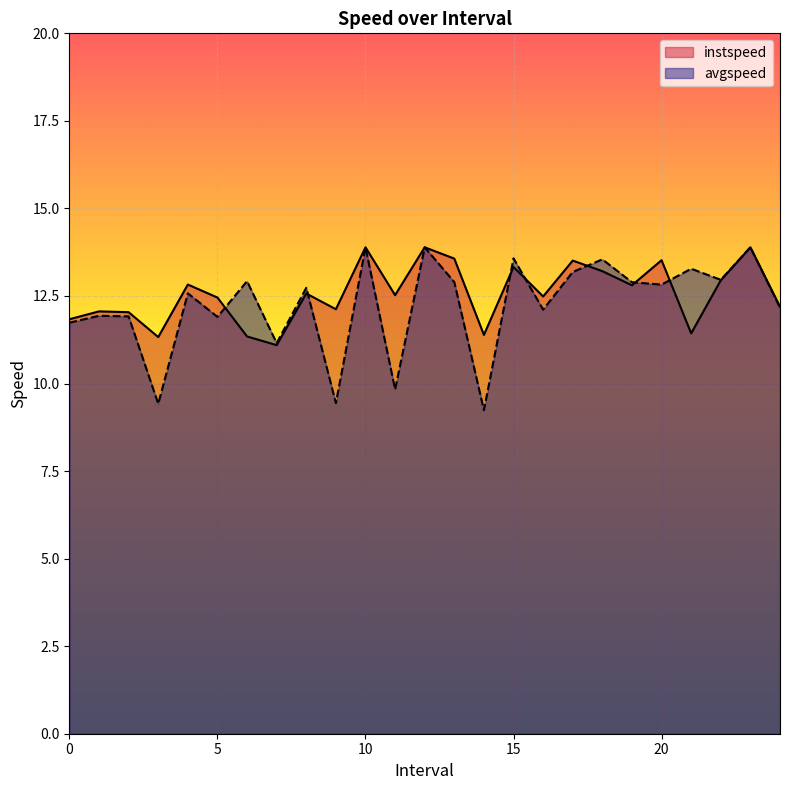

Does the chart display data point markers on the line(s)?

No